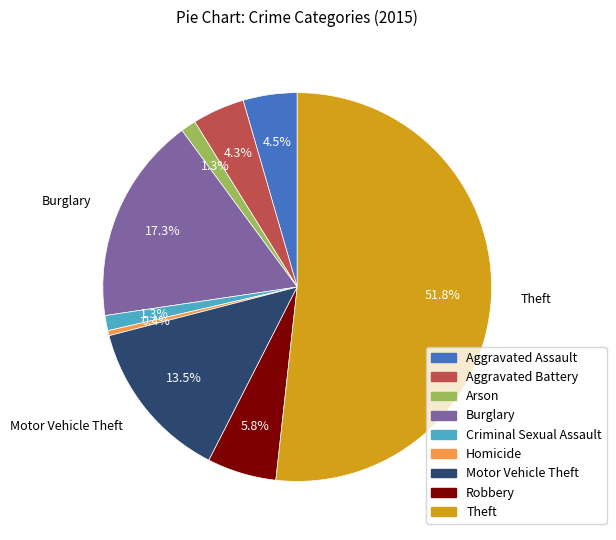

Which slice is the largest?

Theft